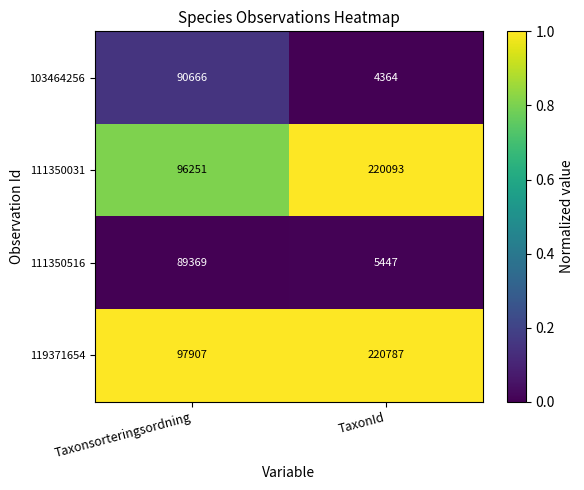

Count the number of categories in the chart.

2